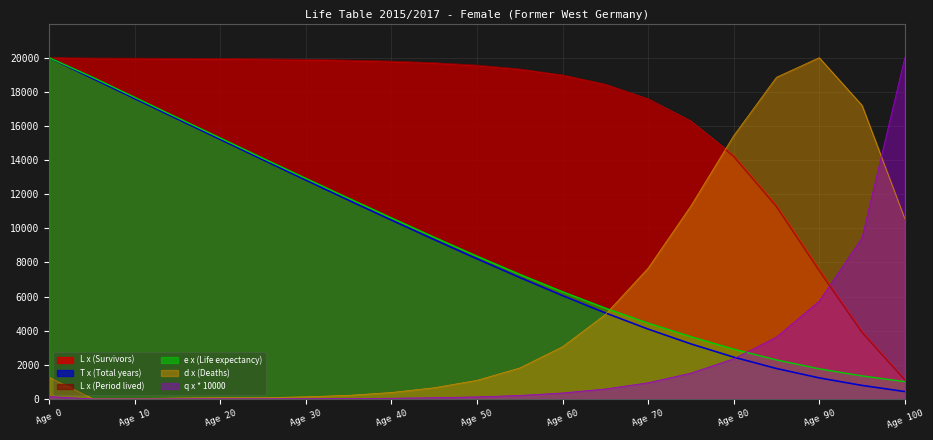

How many lines are shown in the chart?

6